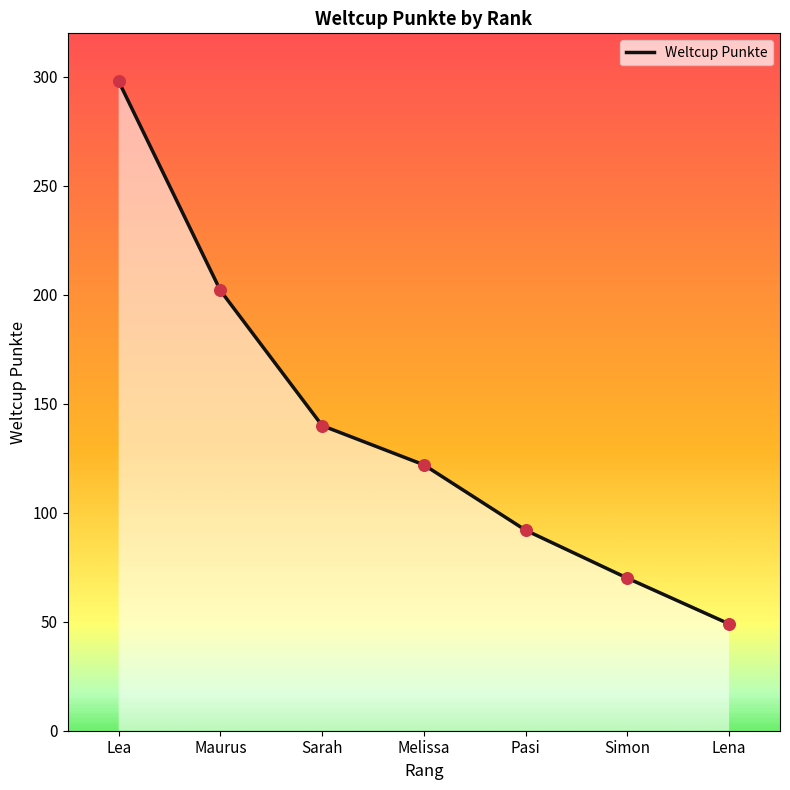

Approximately how many times larger is the value at Sarah compared to Lea?

0.5